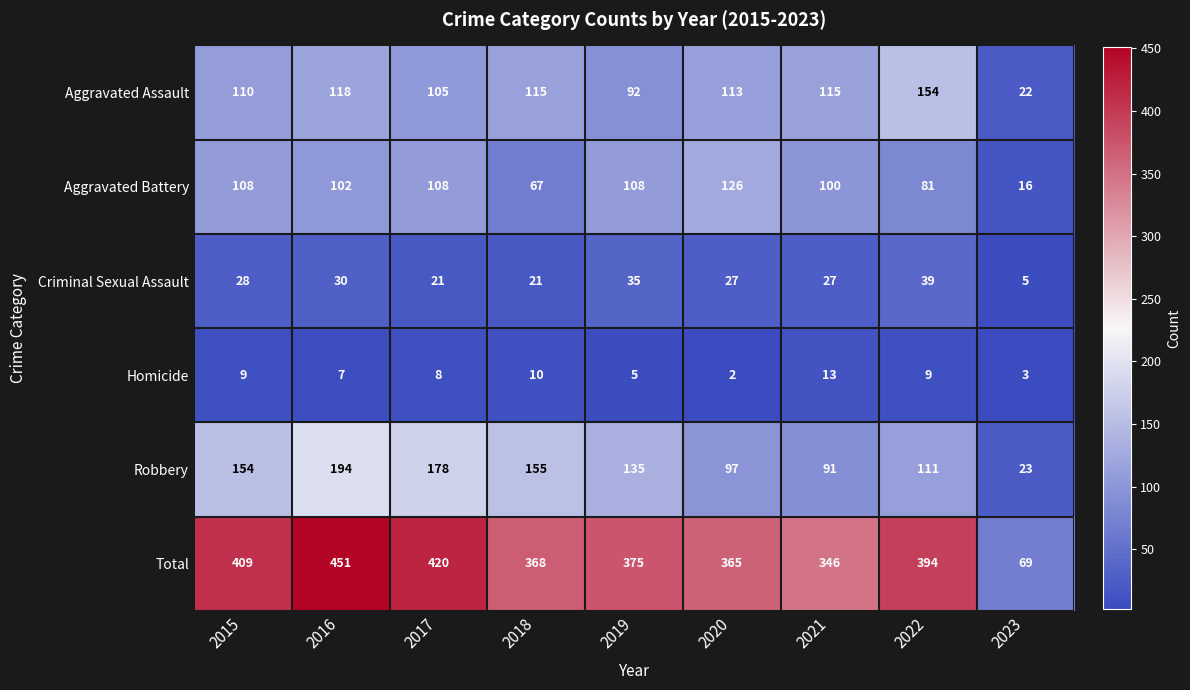

What is the total value across all series at 2021?

692